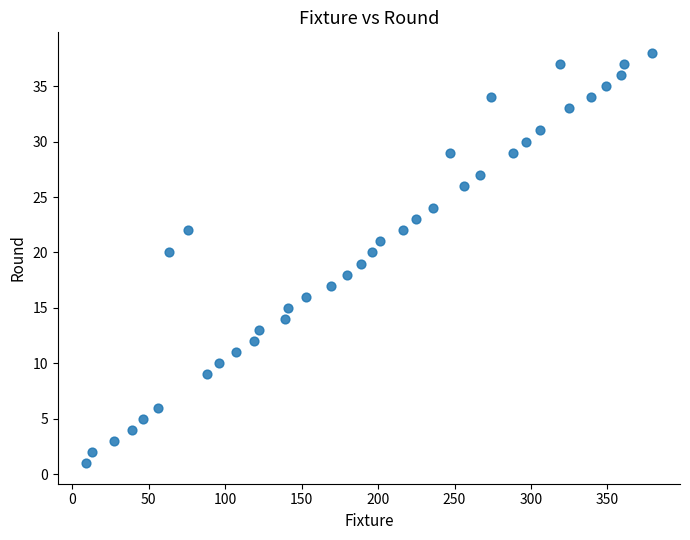

What is the range of X values (max minus min)?

370